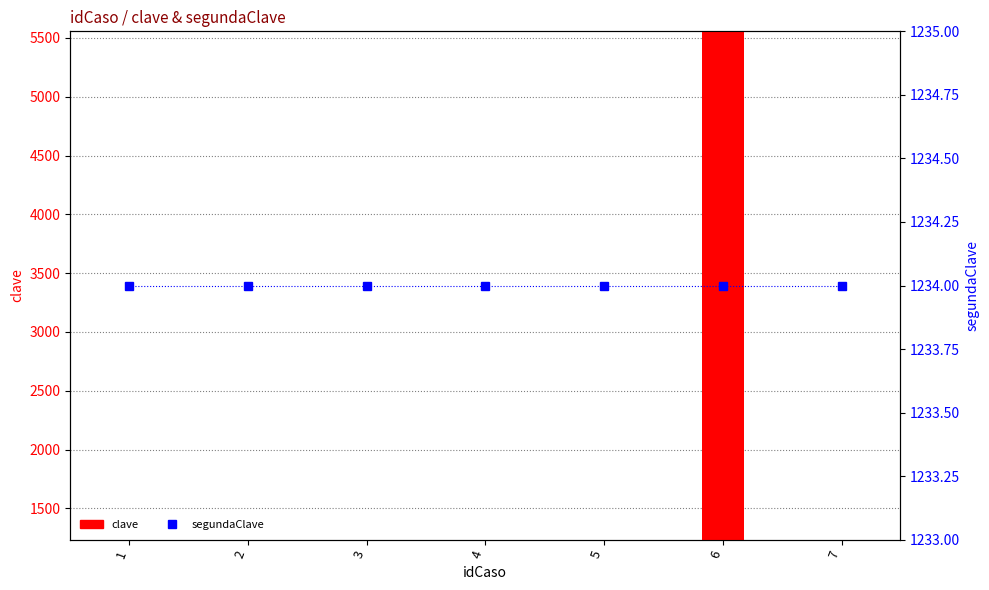

At which label is segundaClave closest to 1234?

1